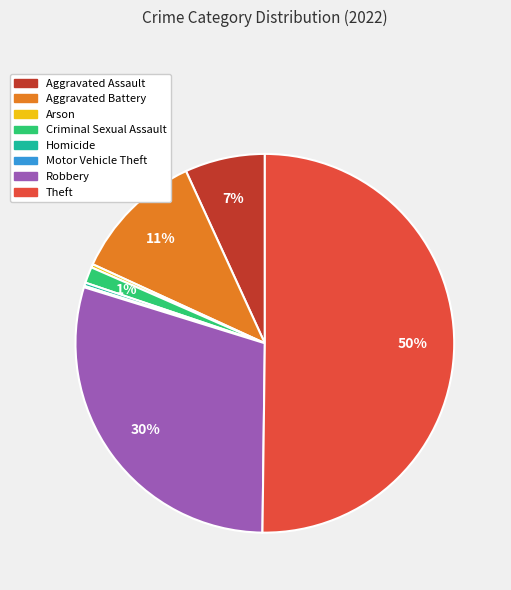

The Criminal Sexual Assault slice represents 1% of the pie. True or false?

True